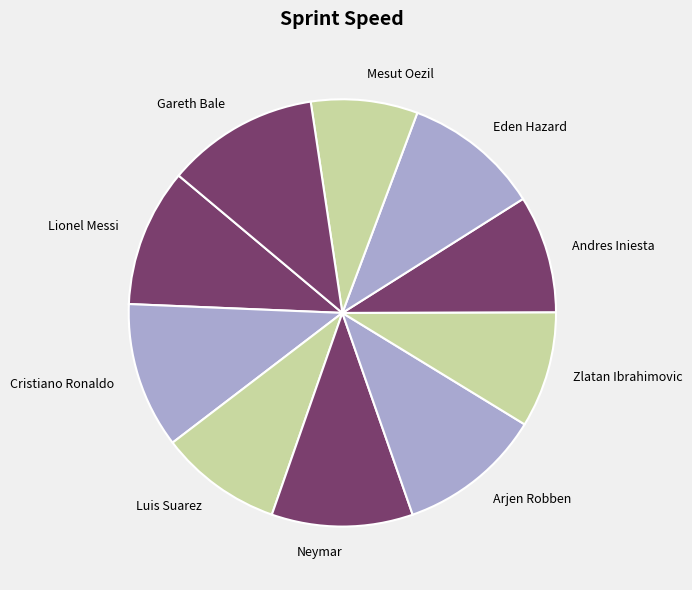

Is the sum of Lionel Messi and Zlatan Ibrahimovic greater than half?

No